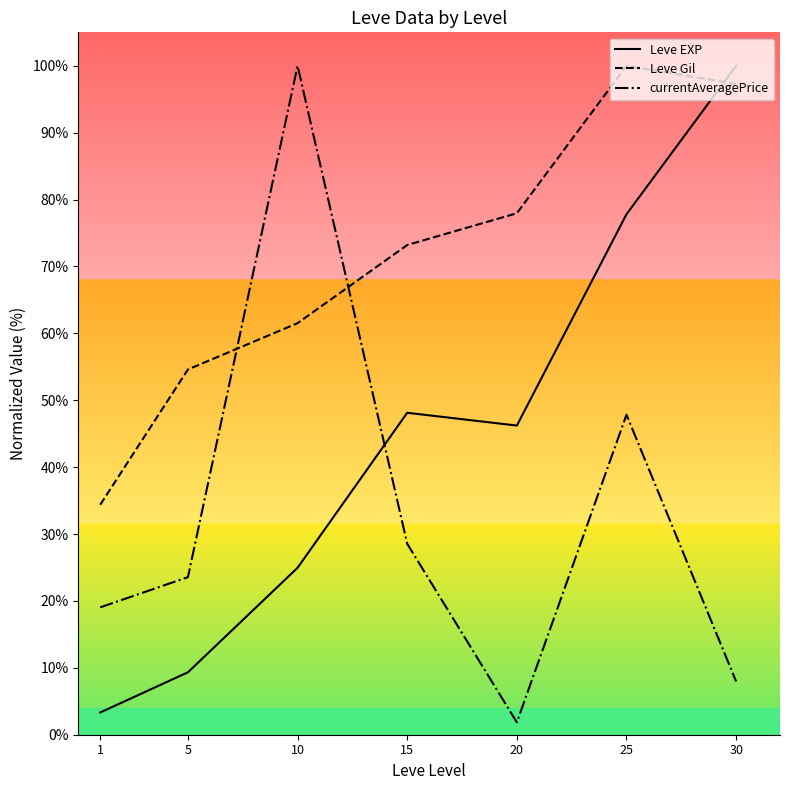

At which category does currentAveragePrice reach its first local peak?

10